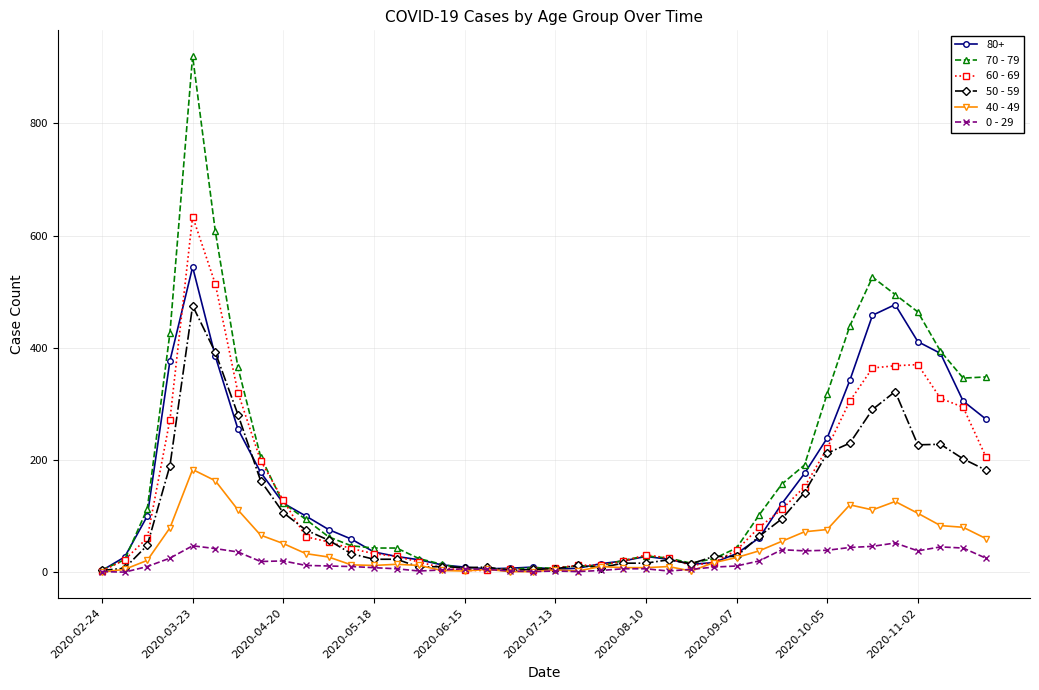

What is the maximum value shown in the chart?

920